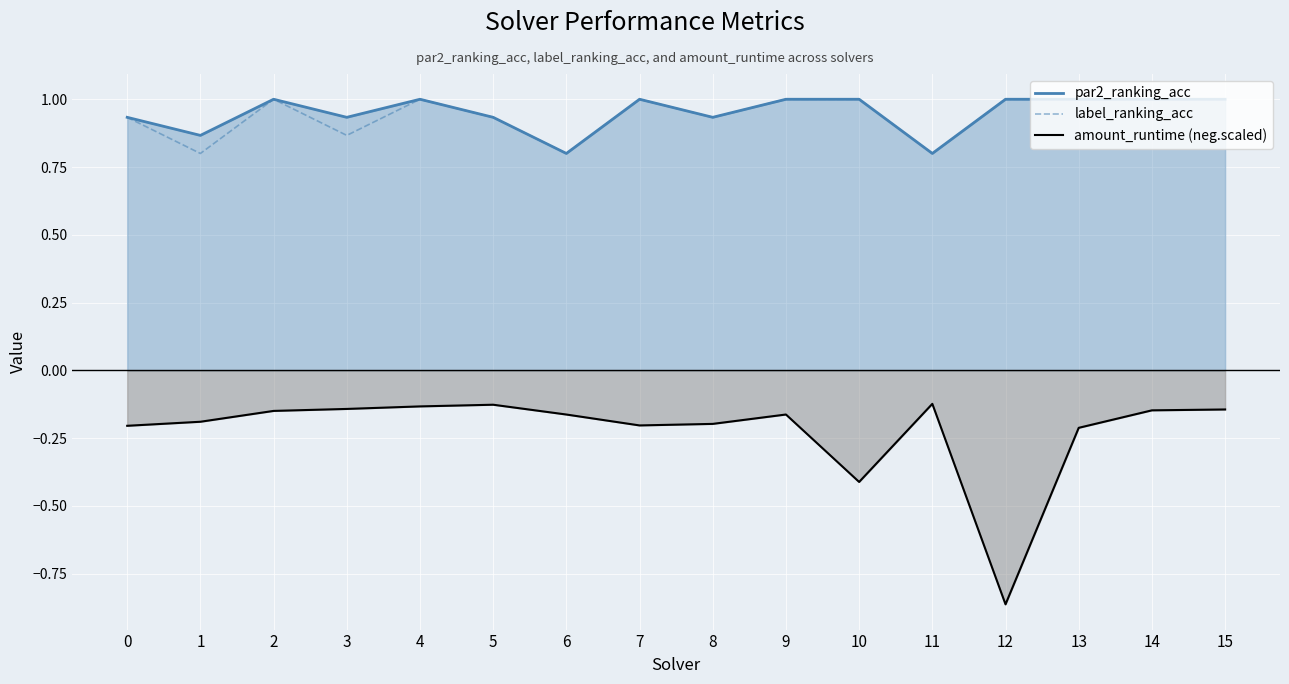

How many lines are shown in the chart?

3